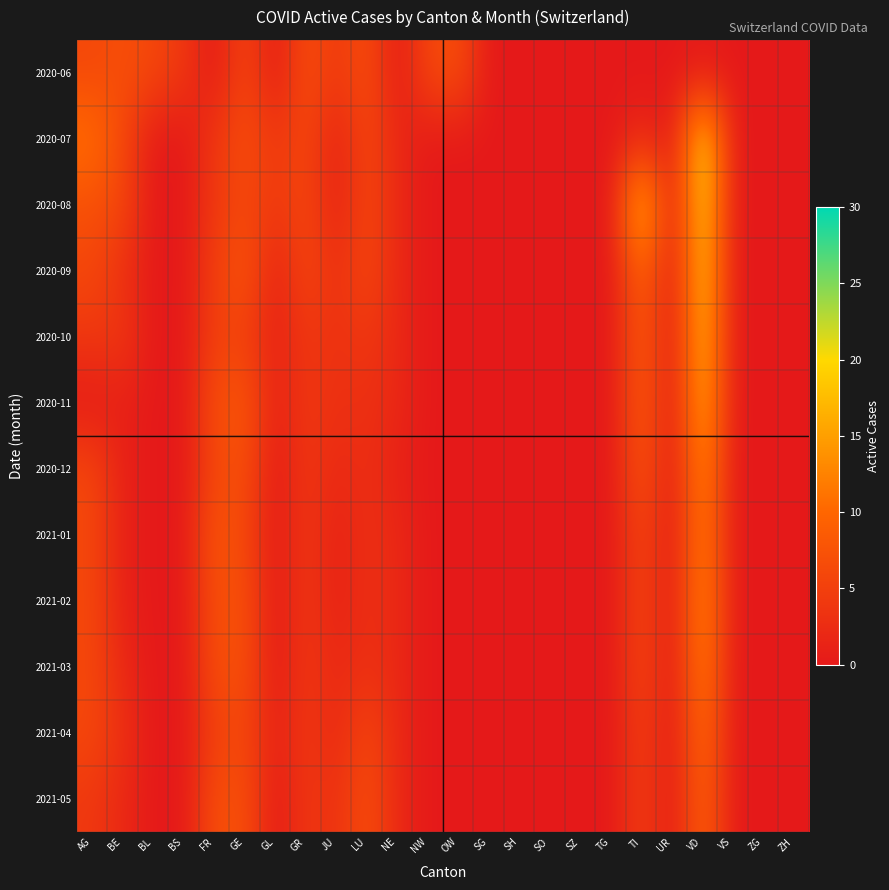

At which category is the sum across all series the highest?

VD